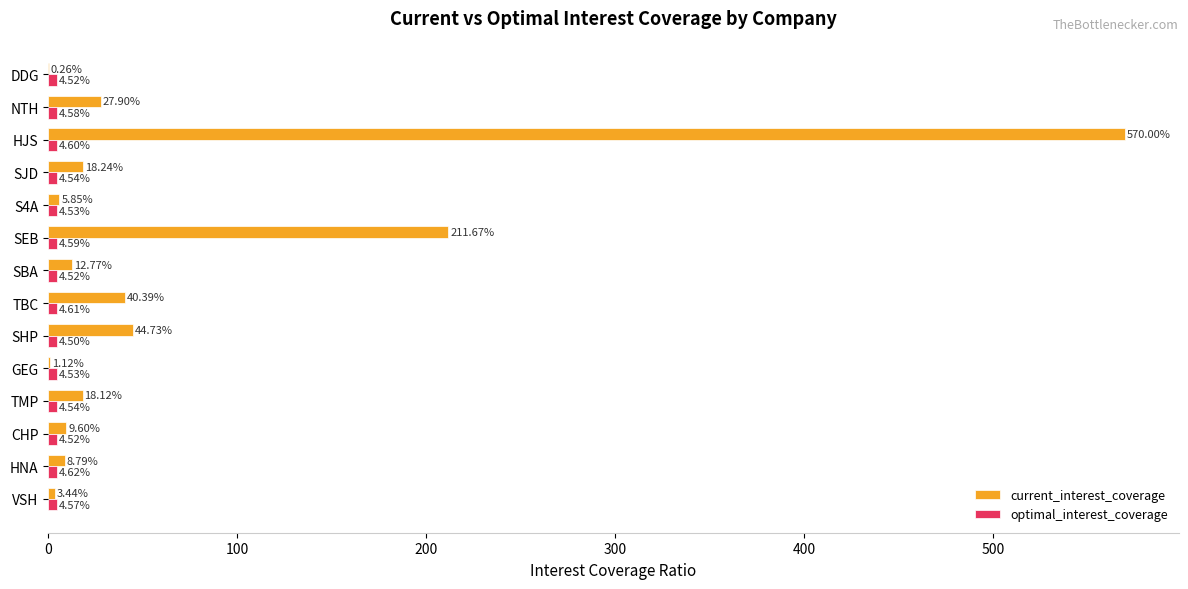

At which category is the sum across all series the highest?

HJS